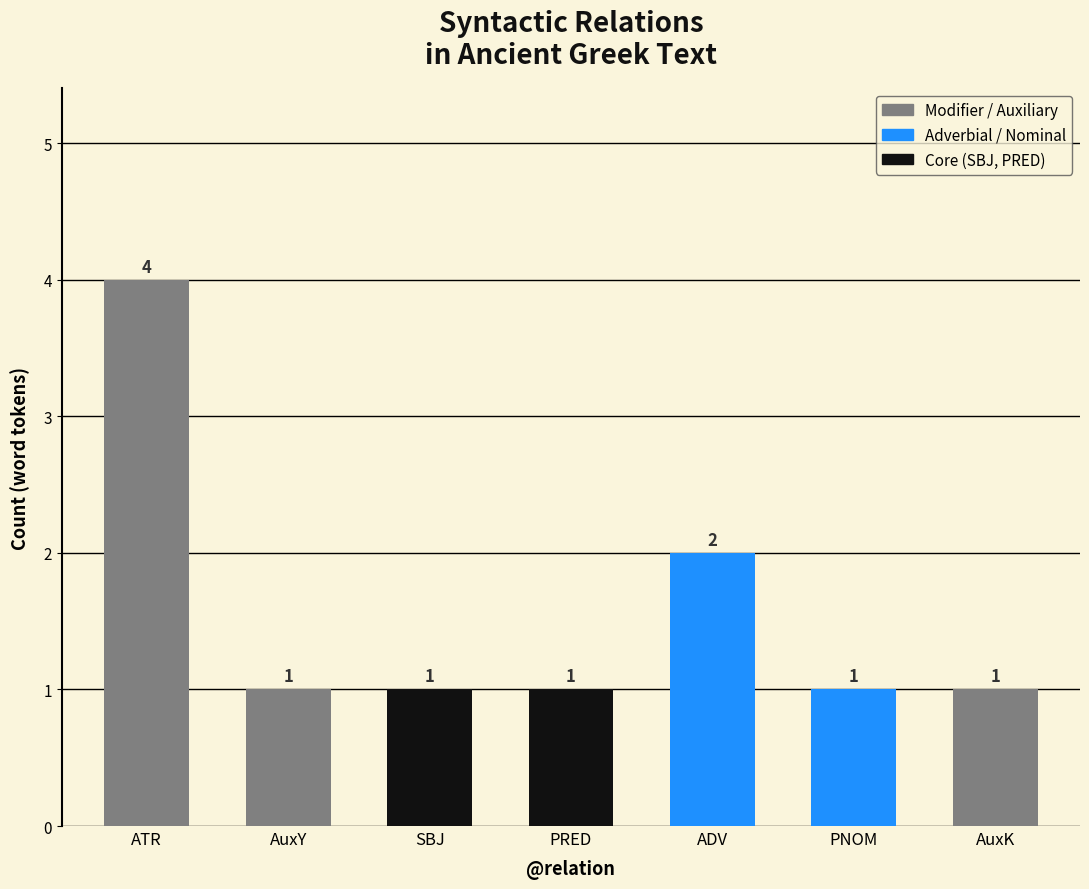

At which category does the chart reach its peak across all series?

ATR